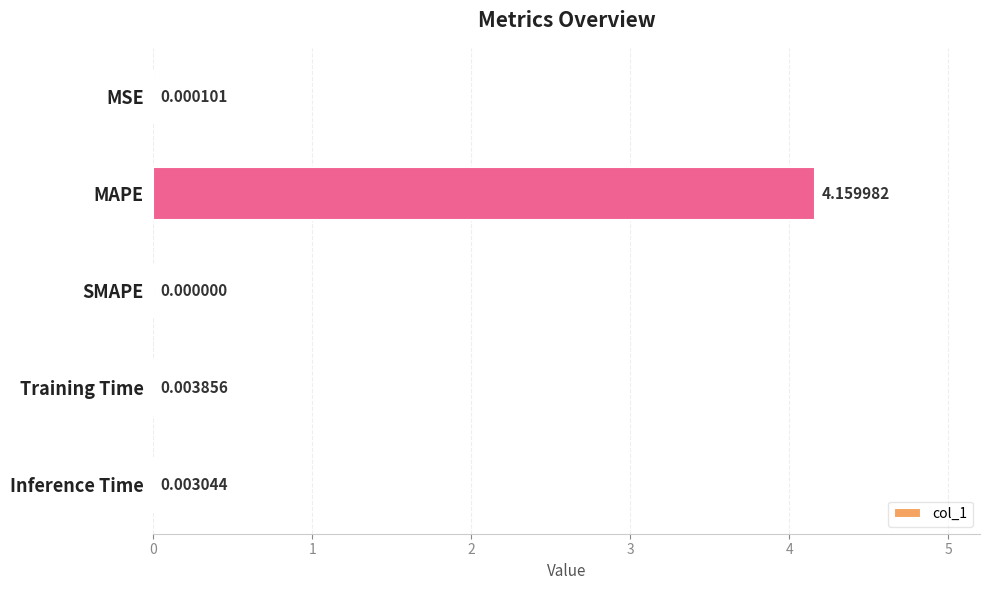

Where is the data nearest to the value 2?

Training Time